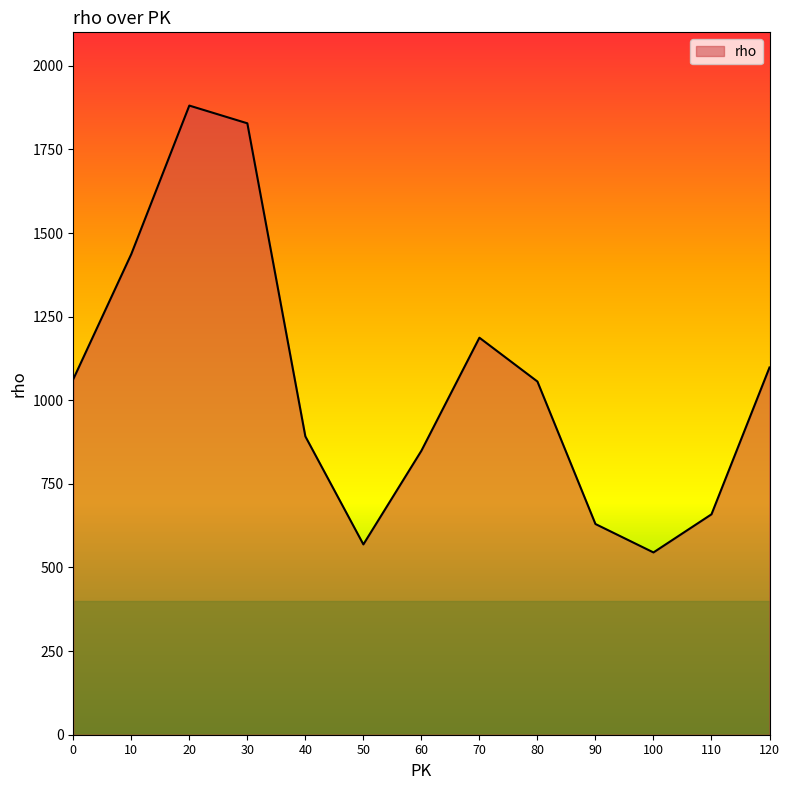

True or false: the data shows 305 at 70.

False